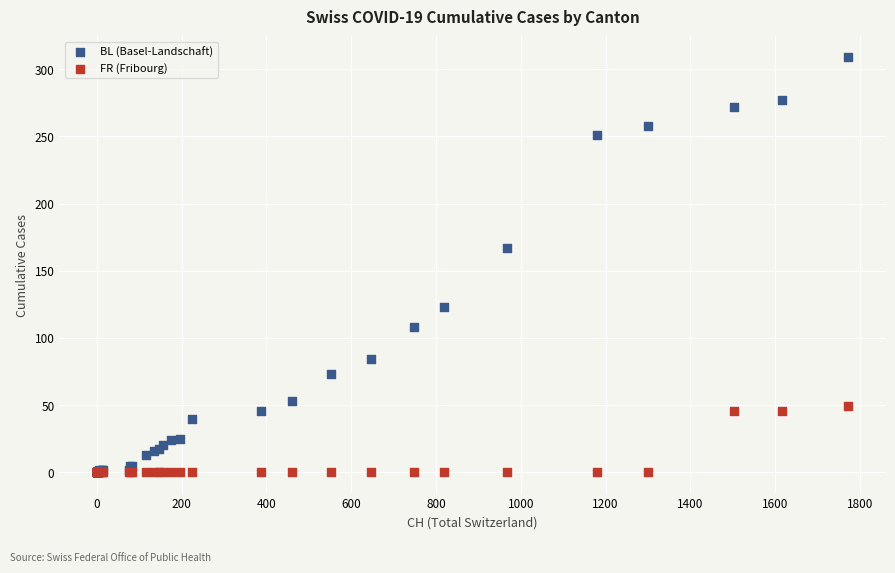

In the BL (Basel-Landschaft) series, what Y value is closest to 154?

167